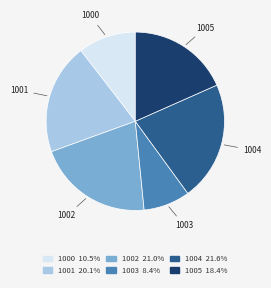

Is there any slice that represents more than half of the pie?

No